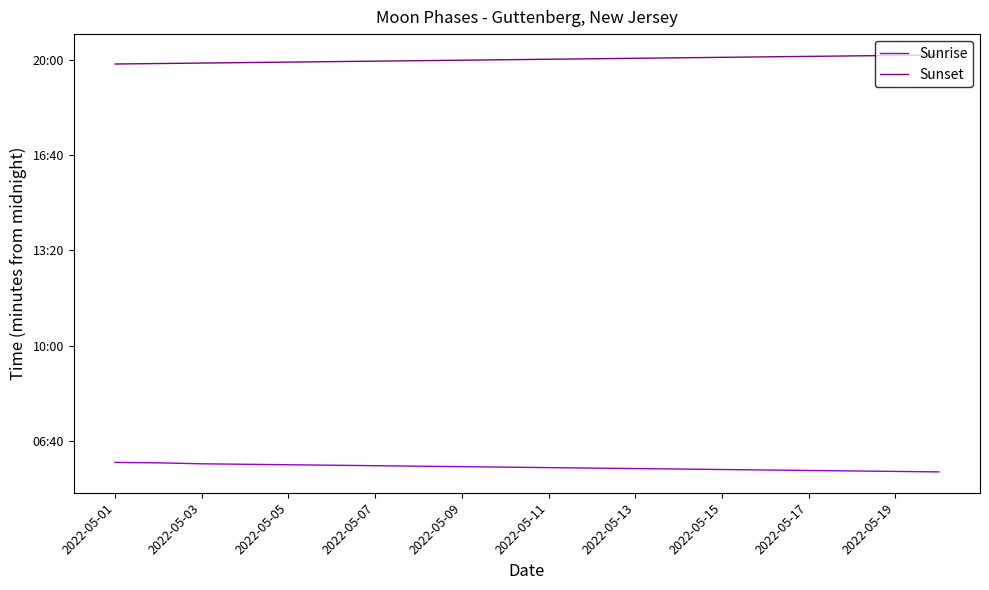

Does the chart have visible grid lines?

No